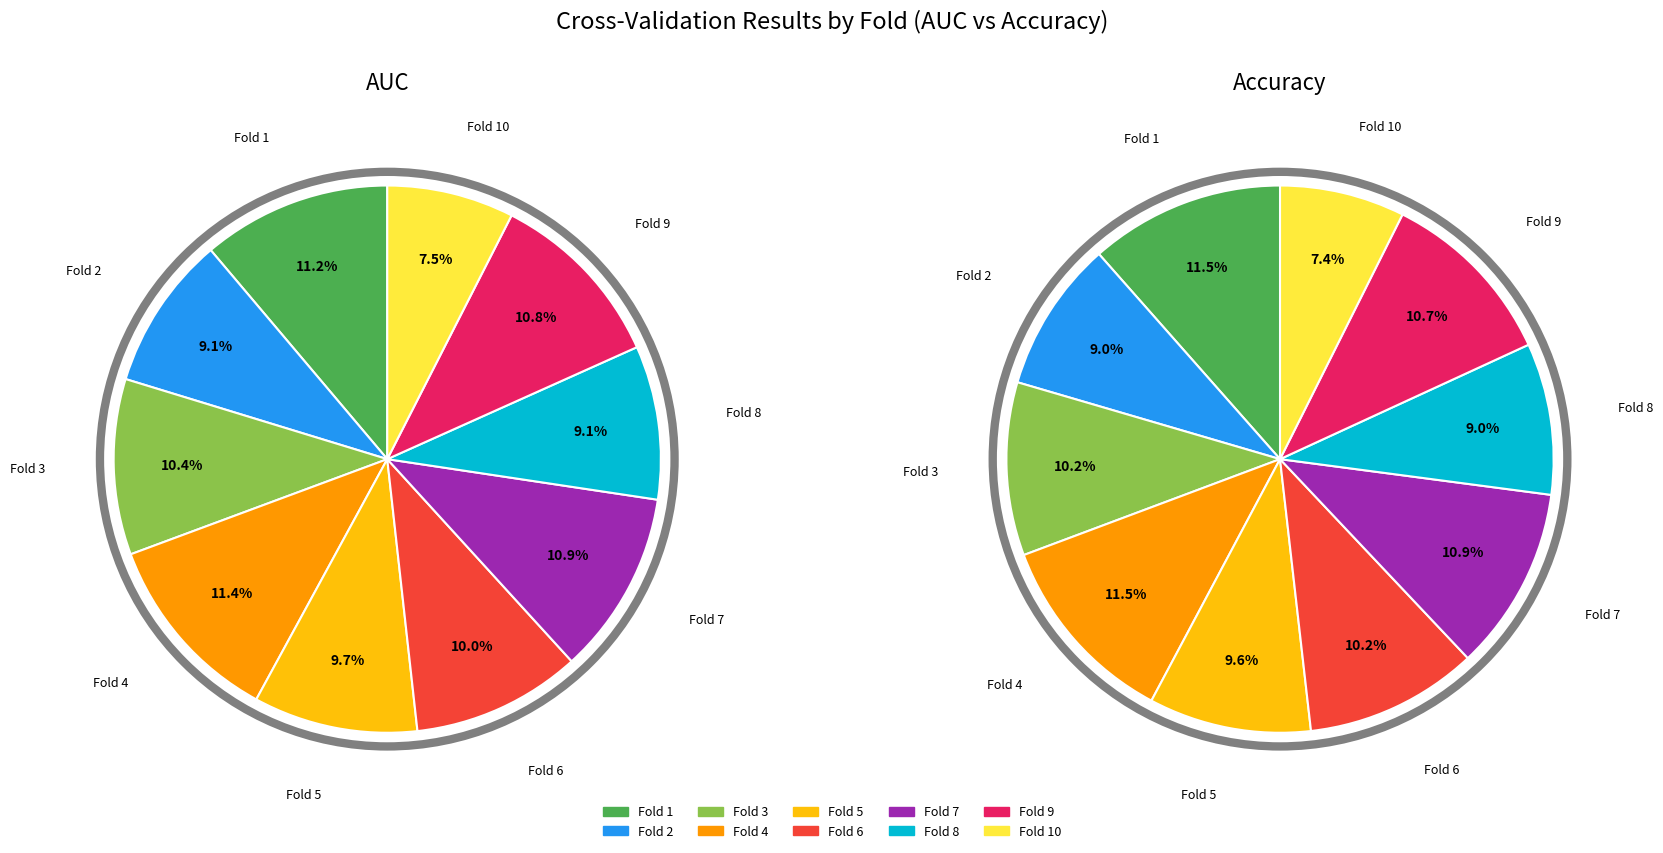

How many segments does this pie chart have?

10